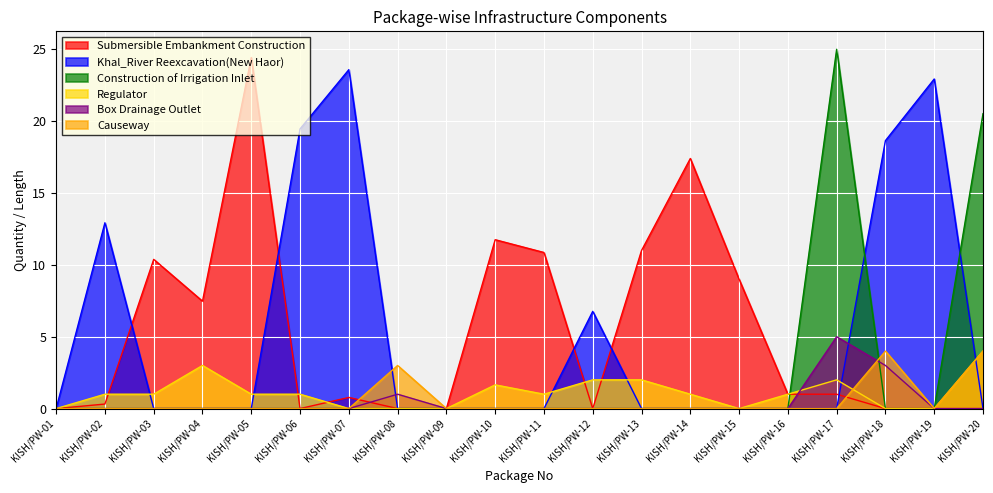

Reading left to right, extract all data points from this chart.

Submersible Embankment Construction: KISH/PW-01=0.0	KISH/PW-02=0.3	KISH/PW-03=10.4	KISH/PW-04=7.5	KISH/PW-05=24.4	KISH/PW-06=0.0	KISH/PW-07=0.8	KISH/PW-08=0.0	KISH/PW-09=0.0	KISH/PW-10=11.8	KISH/PW-11=10.9	KISH/PW-12=0.0	KISH/PW-13=11.0	KISH/PW-14=17.4	KISH/PW-15=9.0	KISH/PW-16=1.0	KISH/PW-17=1.0	KISH/PW-18=0.0	KISH/PW-19=0.0	KISH/PW-20=0.0
Khal_River Reexcavation(New Haor): KISH/PW-01=0.0	KISH/PW-02=12.9	KISH/PW-03=0.0	KISH/PW-04=0.0	KISH/PW-05=0.0	KISH/PW-06=19.5	KISH/PW-07=23.6	KISH/PW-08=0.0	KISH/PW-09=0.0	KISH/PW-10=0.0	KISH/PW-11=0.0	KISH/PW-12=6.8	KISH/PW-13=0.0	KISH/PW-14=0.0	KISH/PW-15=0.0	KISH/PW-16=0.0	KISH/PW-17=0.0	KISH/PW-18=18.6	KISH/PW-19=22.9	KISH/PW-20=0.0
Construction of Irrigation Inlet: KISH/PW-01=0.0	KISH/PW-02=0.0	KISH/PW-03=0.0	KISH/PW-04=0.0	KISH/PW-05=0.0	KISH/PW-06=0.0	KISH/PW-07=0.0	KISH/PW-08=0.0	KISH/PW-09=0.0	KISH/PW-10=0.0	KISH/PW-11=0.0	KISH/PW-12=0.0	KISH/PW-13=0.0	KISH/PW-14=0.0	KISH/PW-15=0.0	KISH/PW-16=0.0	KISH/PW-17=25.0	KISH/PW-18=0.0	KISH/PW-19=0.0	KISH/PW-20=20.5
Regulator: KISH/PW-01=0.0	KISH/PW-02=1.0	KISH/PW-03=1.0	KISH/PW-04=3.0	KISH/PW-05=1.0	KISH/PW-06=1.0	KISH/PW-07=0.0	KISH/PW-08=0.0	KISH/PW-09=0.0	KISH/PW-10=1.6	KISH/PW-11=1.0	KISH/PW-12=2.0	KISH/PW-13=2.0	KISH/PW-14=1.0	KISH/PW-15=0.0	KISH/PW-16=1.0	KISH/PW-17=2.0	KISH/PW-18=0.0	KISH/PW-19=0.0	KISH/PW-20=4.0
Box Drainage Outlet: KISH/PW-01=0.0	KISH/PW-02=0.0	KISH/PW-03=0.0	KISH/PW-04=0.0	KISH/PW-05=0.0	KISH/PW-06=0.0	KISH/PW-07=0.0	KISH/PW-08=1.0	KISH/PW-09=0.0	KISH/PW-10=0.0	KISH/PW-11=0.0	KISH/PW-12=0.0	KISH/PW-13=0.0	KISH/PW-14=0.0	KISH/PW-15=0.0	KISH/PW-16=0.0	KISH/PW-17=5.0	KISH/PW-18=3.0	KISH/PW-19=0.0	KISH/PW-20=0.0
Causeway: KISH/PW-01=0.0	KISH/PW-02=0.0	KISH/PW-03=0.0	KISH/PW-04=0.0	KISH/PW-05=0.0	KISH/PW-06=0.0	KISH/PW-07=0.0	KISH/PW-08=3.0	KISH/PW-09=0.0	KISH/PW-10=0.0	KISH/PW-11=0.0	KISH/PW-12=0.0	KISH/PW-13=0.0	KISH/PW-14=0.0	KISH/PW-15=0.0	KISH/PW-16=0.0	KISH/PW-17=0.0	KISH/PW-18=4.0	KISH/PW-19=0.0	KISH/PW-20=4.0